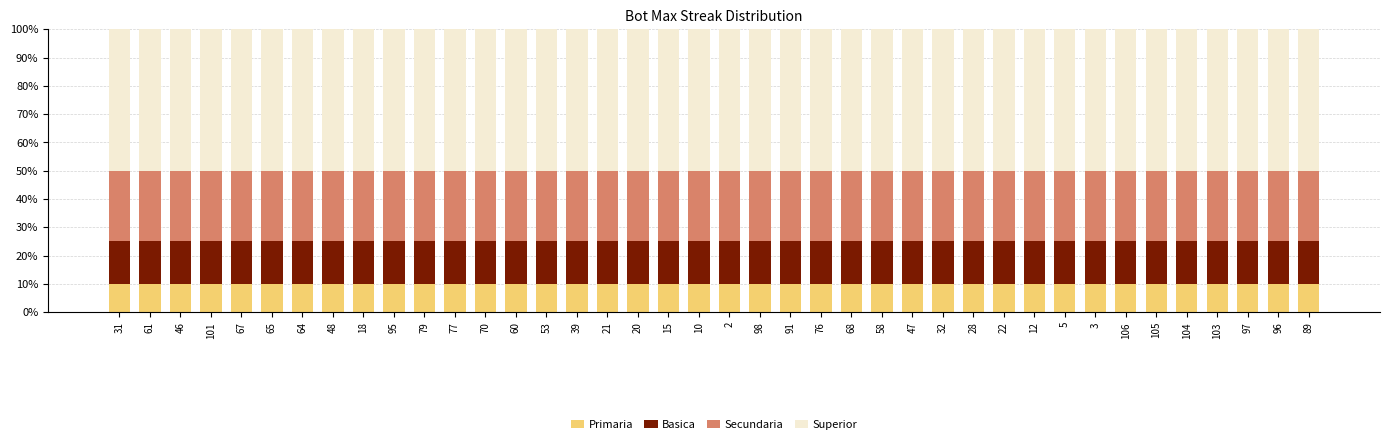

What is the total value across all series at 15?

100.0